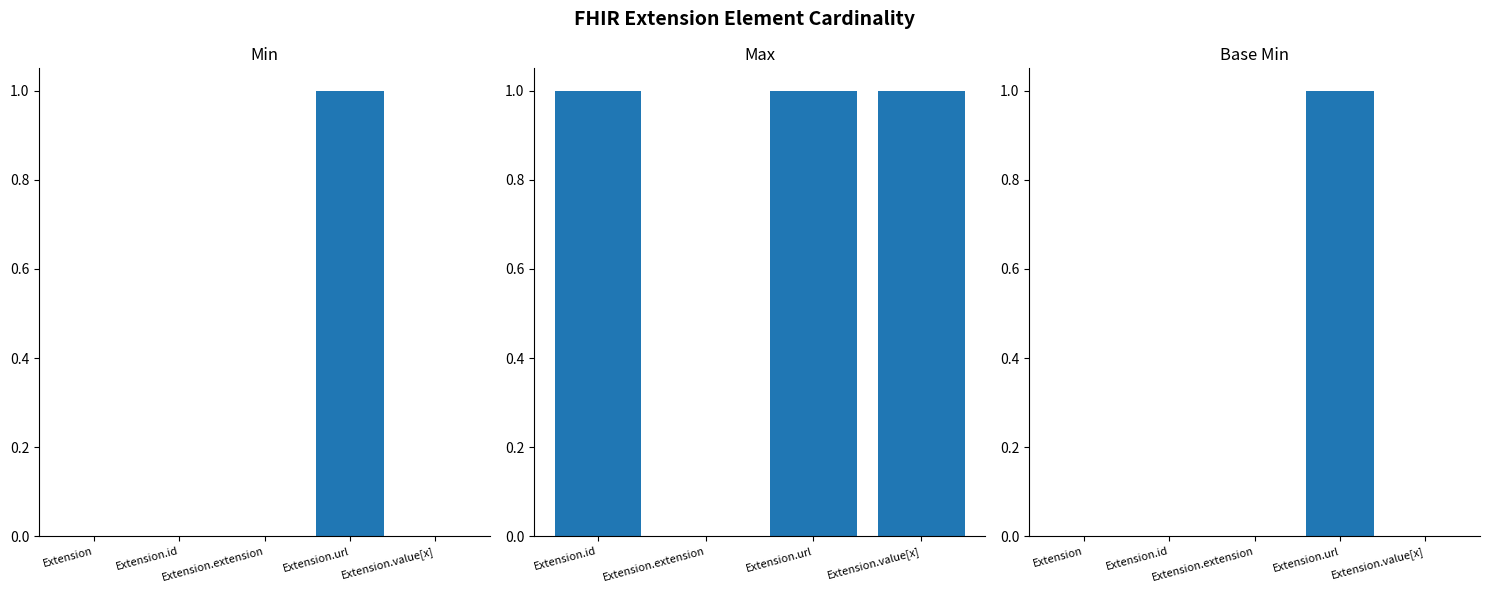

List the labels in order of Base Min value, largest first.

Extension.url, Extension, Extension.id, Extension.extension, Extension.value[x]